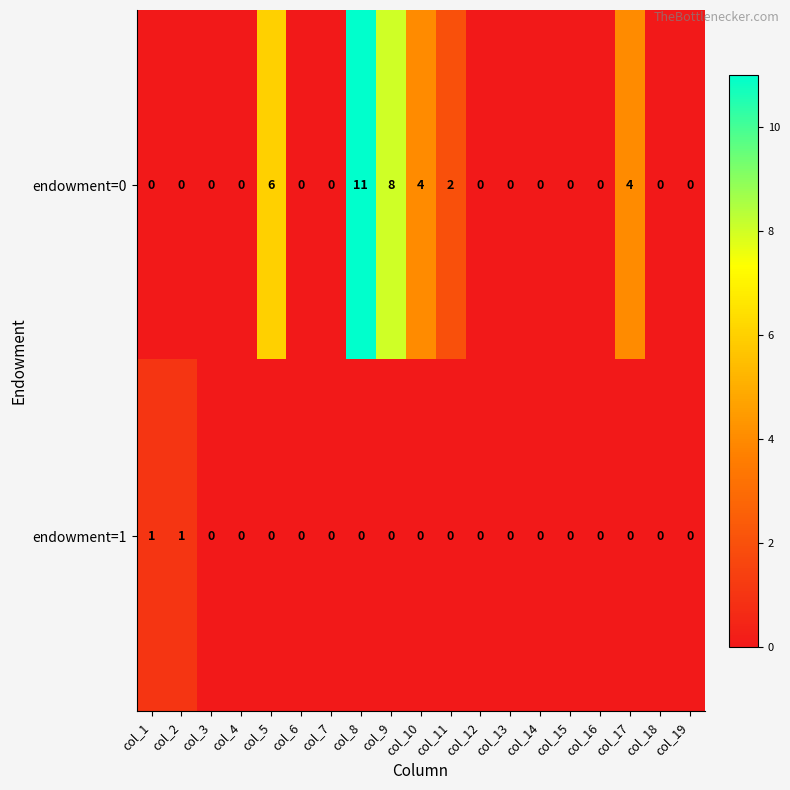

Which series has the largest total across all categories?

endowment=0